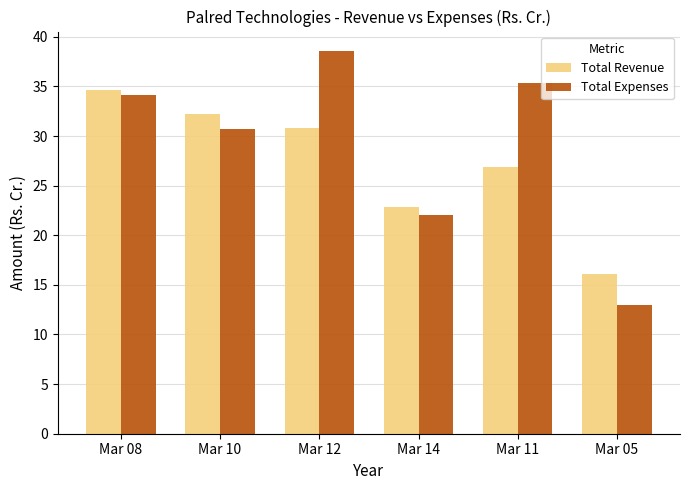

Rank the categories by Total Expenses value from highest to lowest.

Mar 12, Mar 11, Mar 08, Mar 10, Mar 14, Mar 05